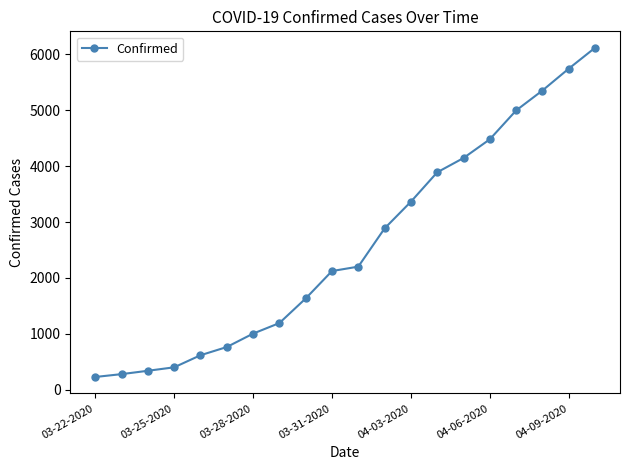

What is the average value?

2588